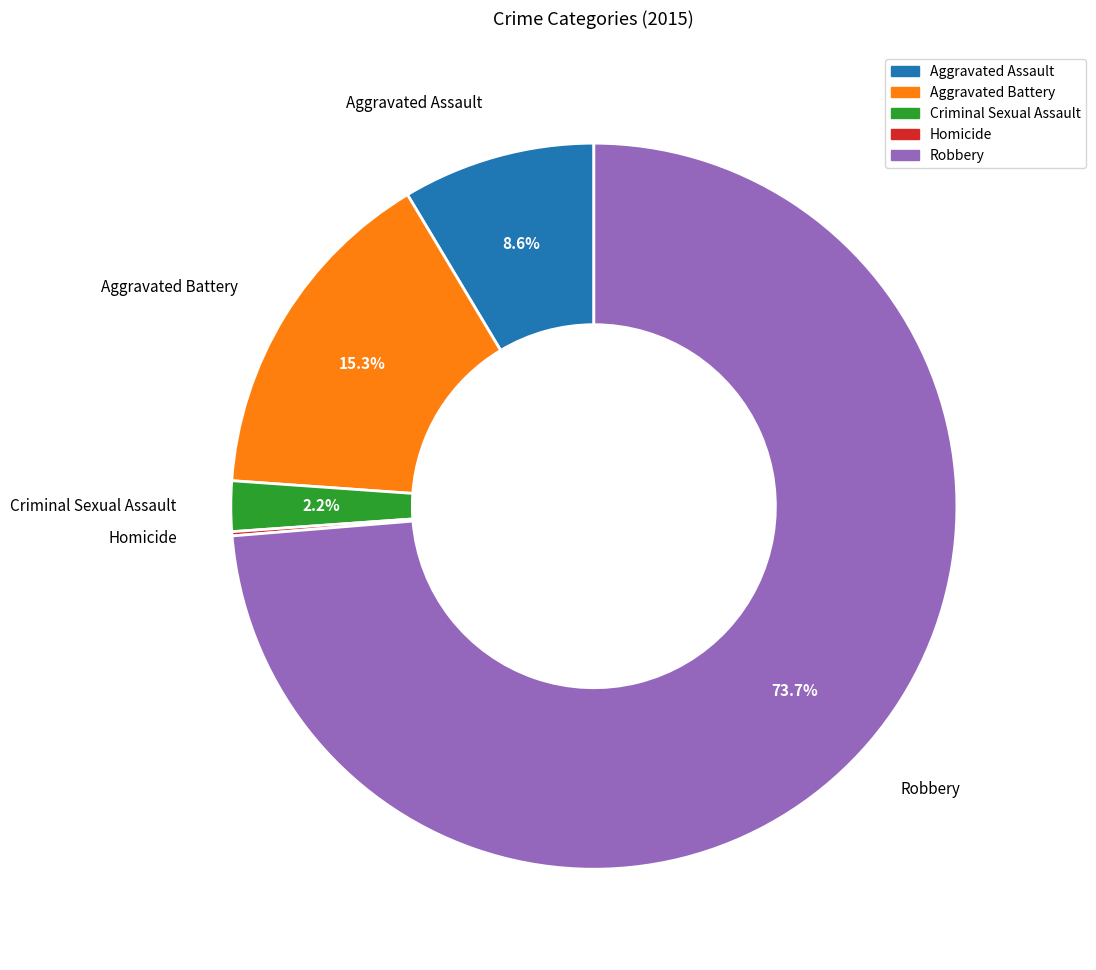

Combined, do Criminal Sexual Assault and Aggravated Battery account for over 50%?

No